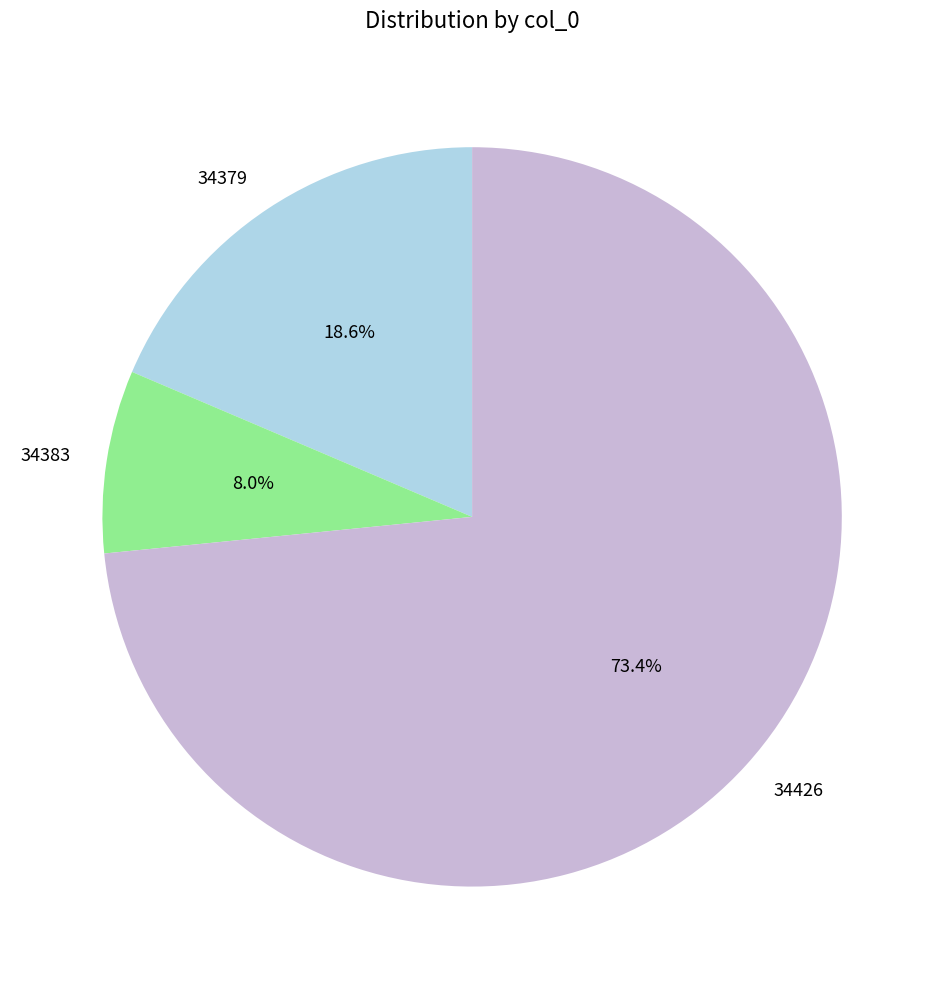

How many slices are in this pie chart?

3